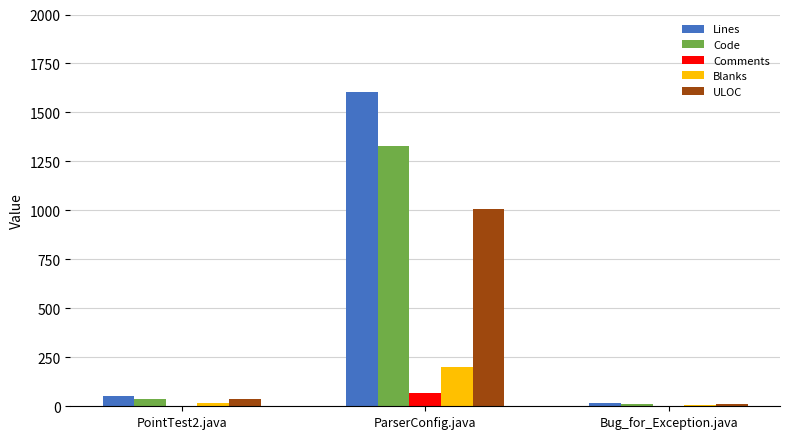

The Comments series shows 0 at Bug_for_Exception.java. True or false?

True